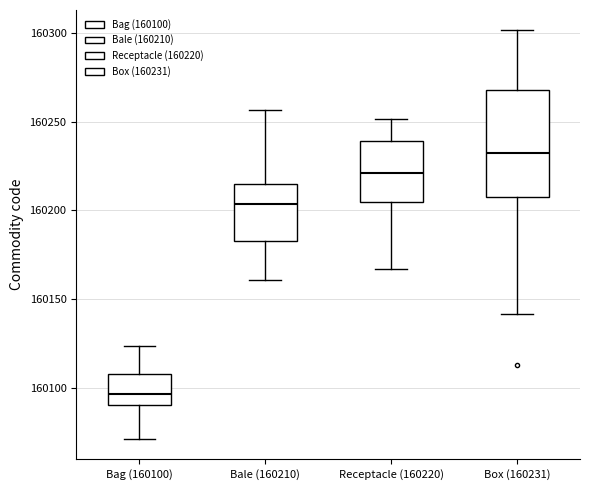

Reading left to right, transcribe this box plot: for each box, give where its median line is, the range the box spans, and where its two whiskers end, as read against the y-axis. The values are not printed on the chart, so give them approximately, as read against the axis.

Bag (160100): median 160095, box 160090 to 160110, whiskers 160070 to 160125
Bale (160210): median 160205, box 160185 to 160215, whiskers 160160 to 160255
Receptacle (160220): median 160220, box 160205 to 160240, whiskers 160165 to 160250
Box (160231): median 160230, box 160210 to 160270, whiskers 160140 to 160300